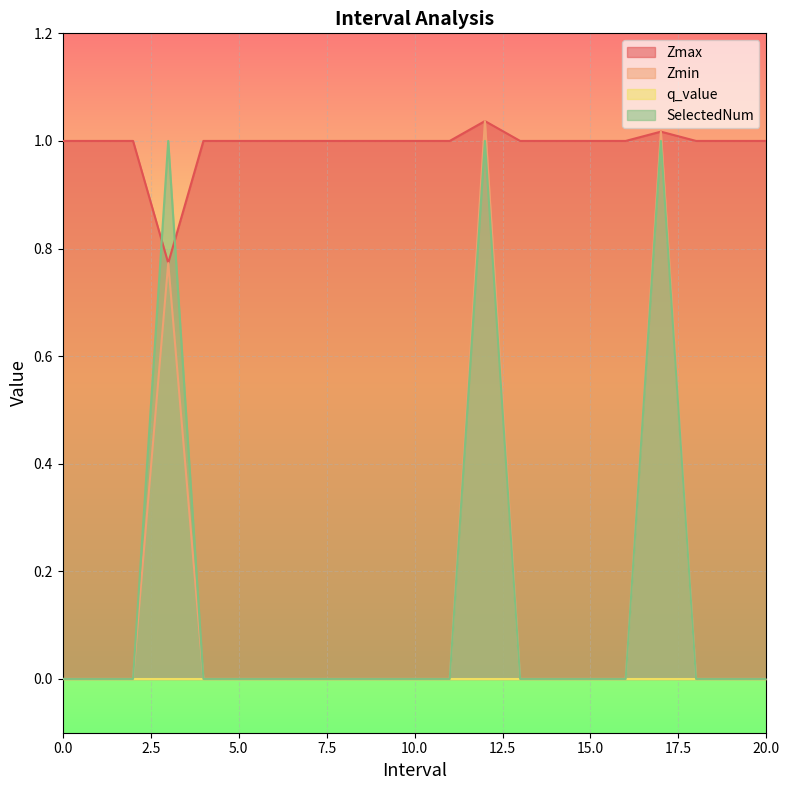

True or false: SelectedNum and Zmin intersect in this chart.

False